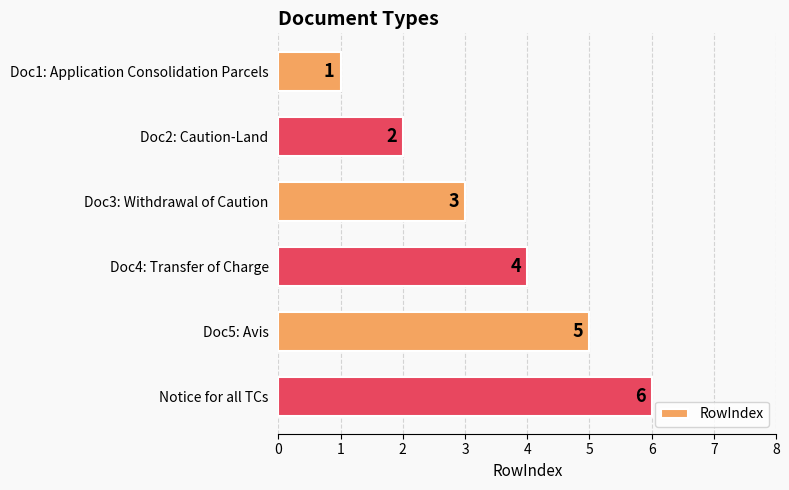

What is the change in value from Doc2: Caution-Land to Doc5: Avis?

+3